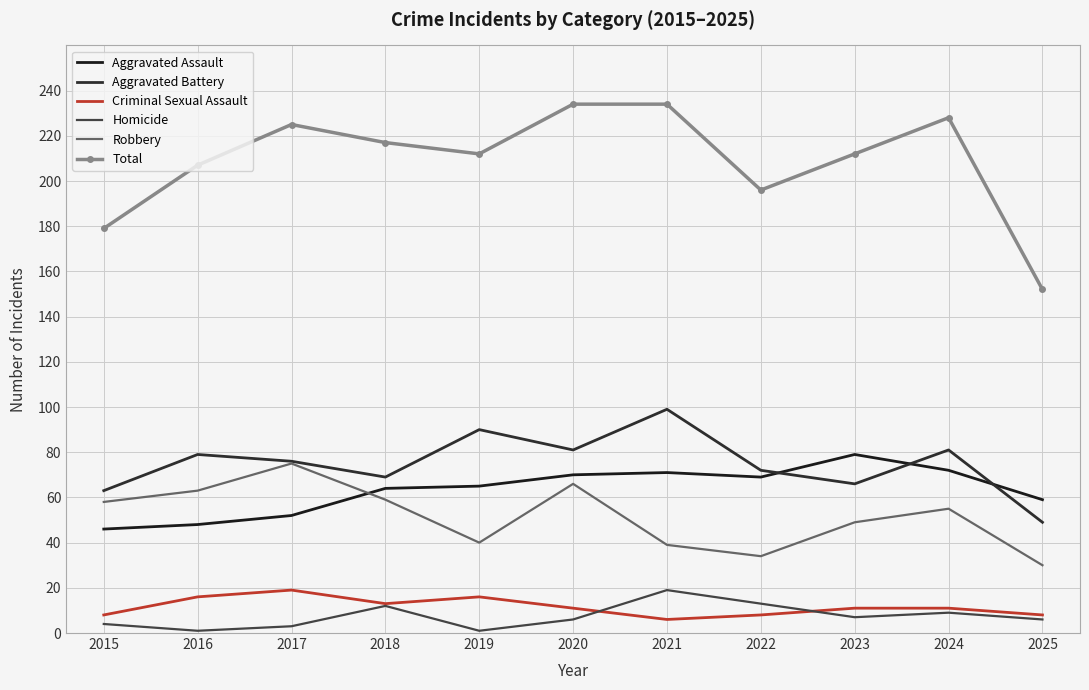

True or false: Robbery and Aggravated Battery intersect in this chart.

False